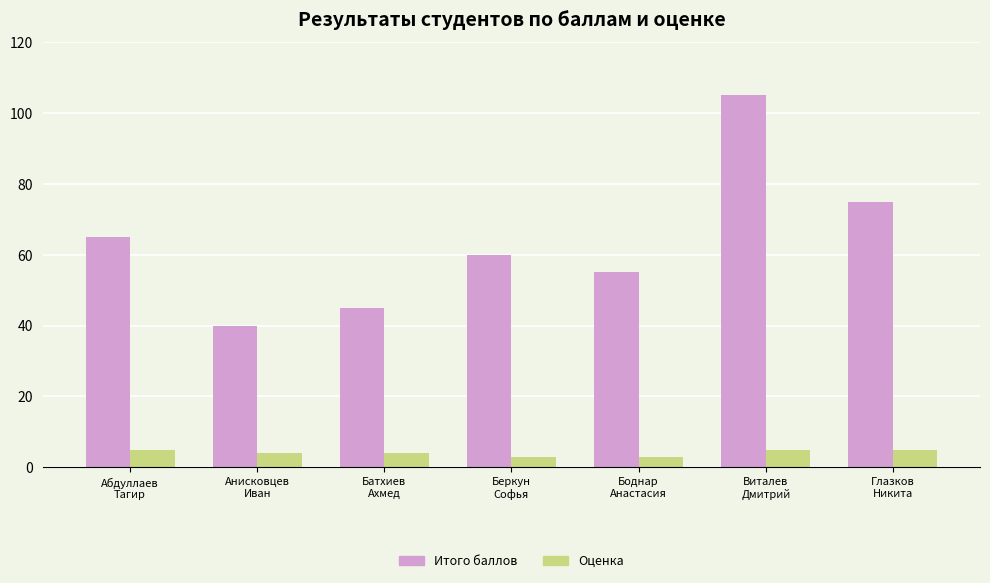

What is the label of the 5th bar from the right?

Батхиев
Ахмед